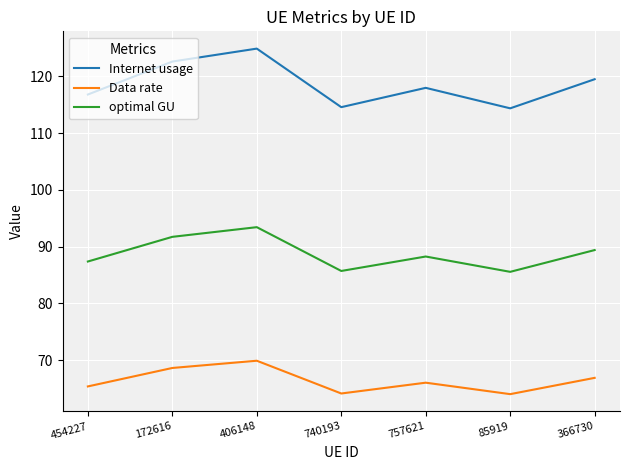

At 740193, list the series in order from largest to smallest.

Internet usage, optimal GU, Data rate